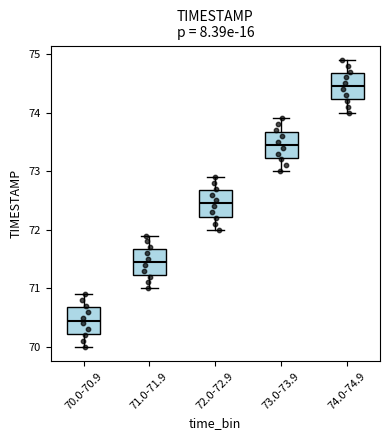

Where does the median line of the box for 70.0-70.9 sit on the y-axis? The values are not printed on the chart, so give them approximately, as read against the axis.

70.5